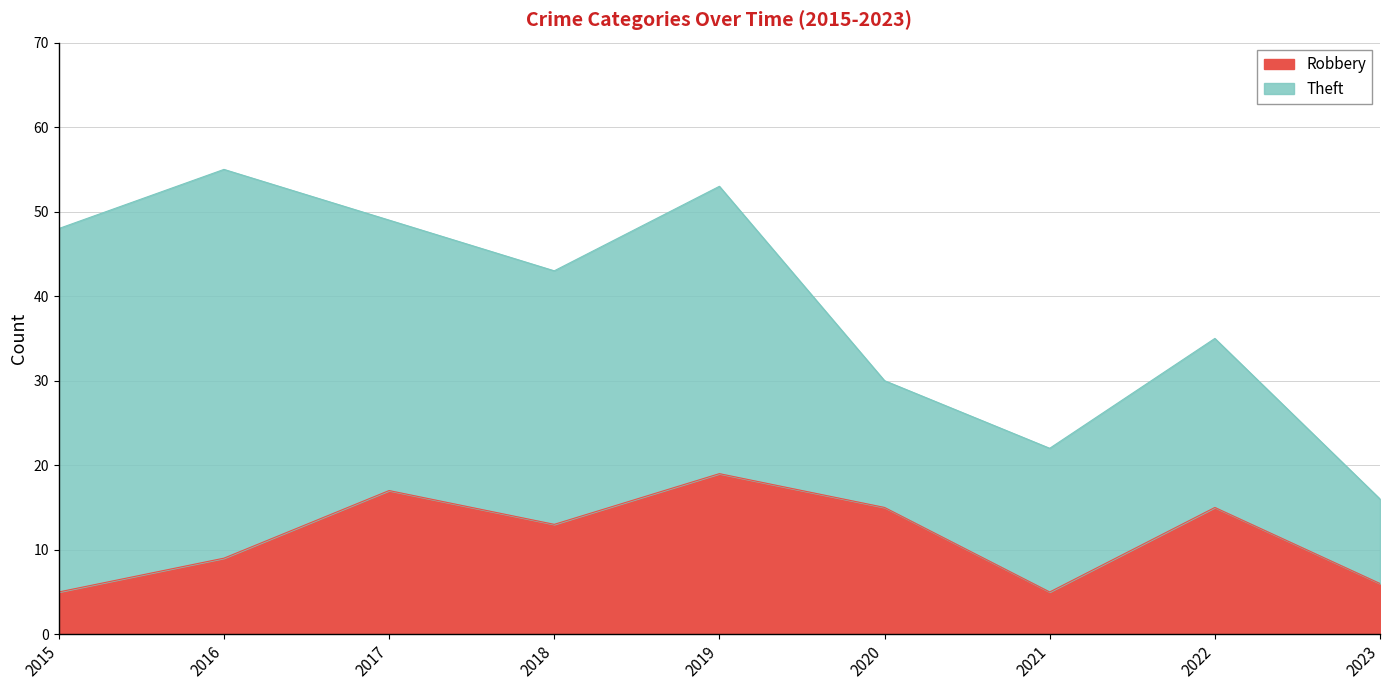

How many data points are above 13?

4